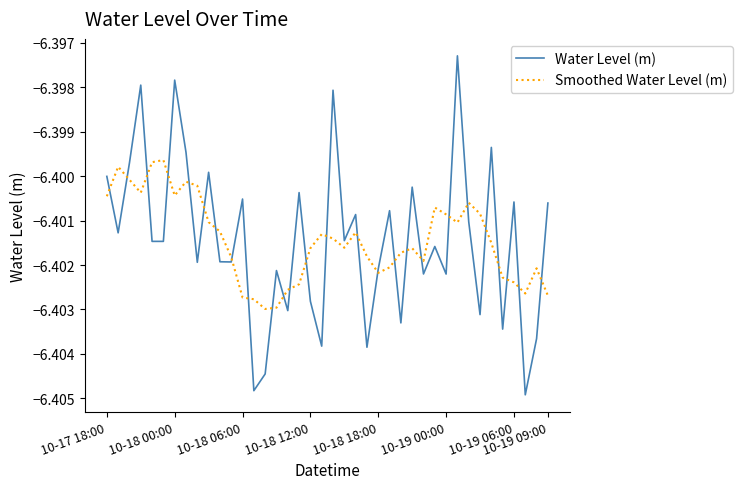

List the series in order of their peak value, highest first.

Water Level (m), Smoothed Water Level (m)